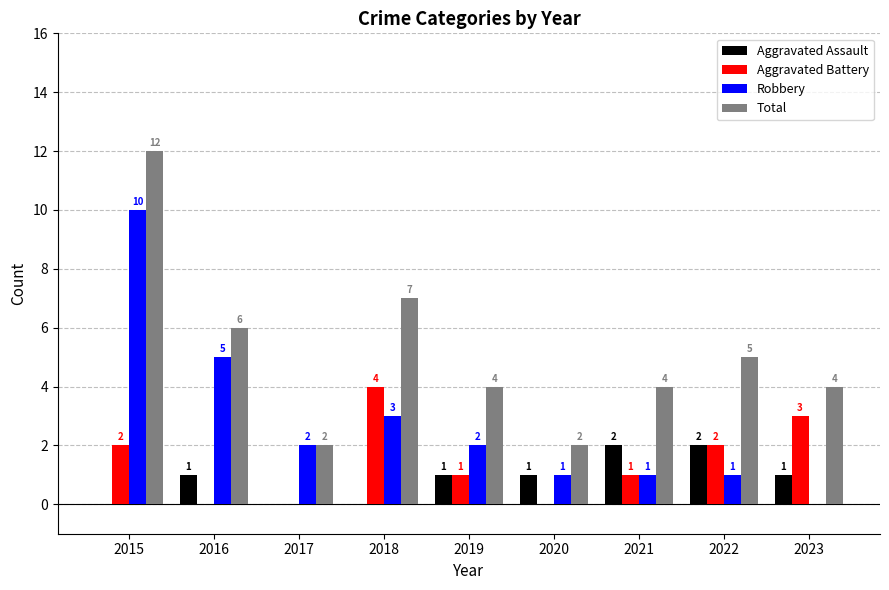

Reading left to right, extract all data points from this chart.

Aggravated Assault: 2015=0	2016=1	2017=0	2018=0	2019=1	2020=1	2021=2	2022=2	2023=1
Aggravated Battery: 2015=2	2016=0	2017=0	2018=4	2019=1	2020=0	2021=1	2022=2	2023=3
Robbery: 2015=10	2016=5	2017=2	2018=3	2019=2	2020=1	2021=1	2022=1	2023=0
Total: 2015=12	2016=6	2017=2	2018=7	2019=4	2020=2	2021=4	2022=5	2023=4